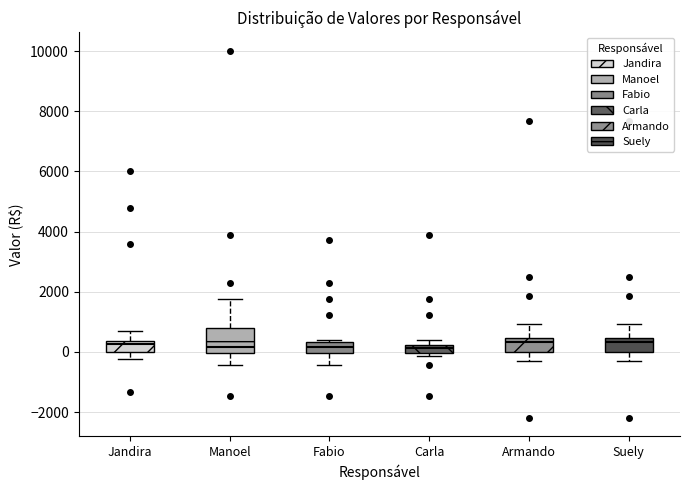

Where is the upper edge of the box for Fabio on the y-axis? The values are not printed on the chart, so give them approximately, as read against the axis.

400